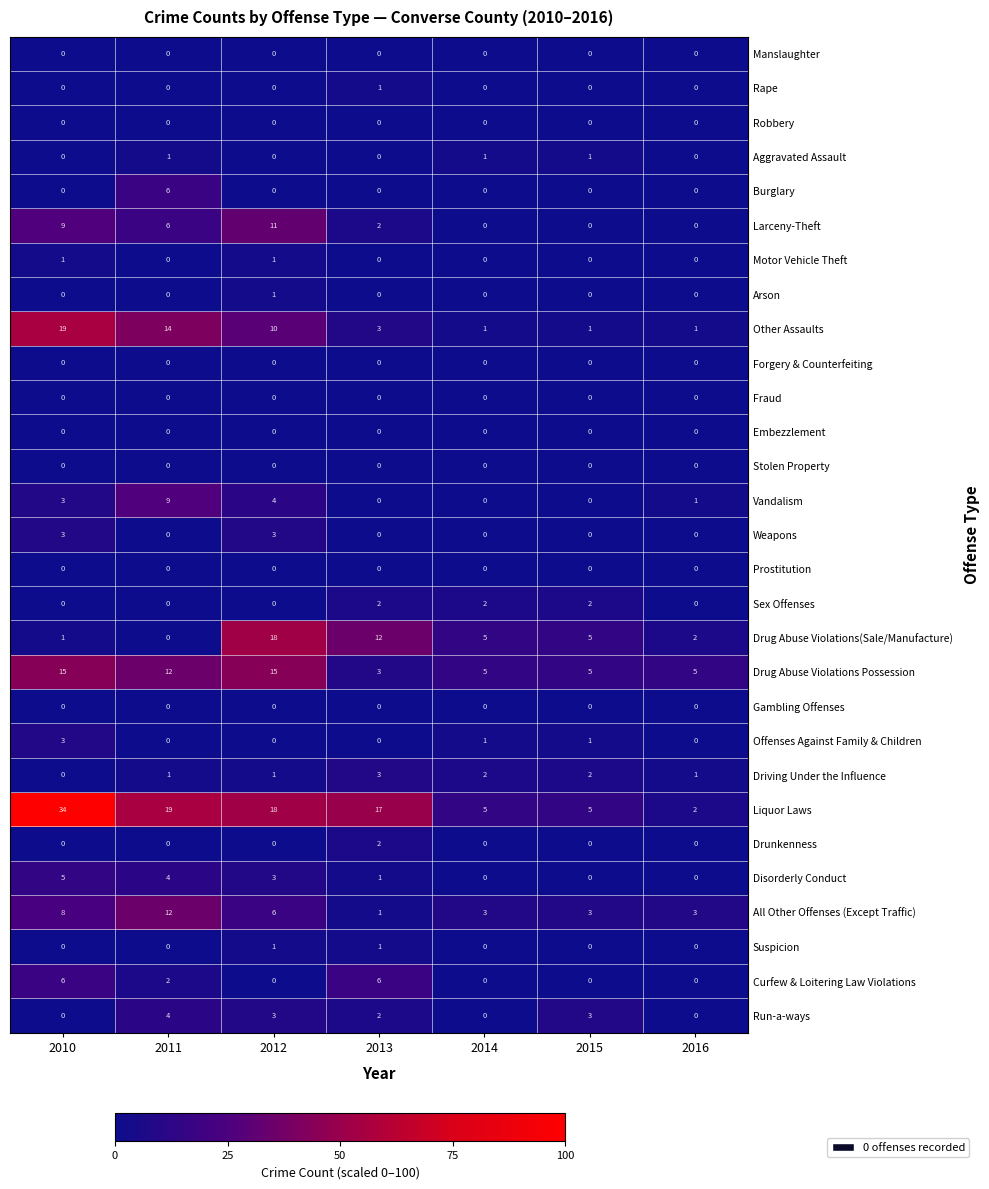

Which series has the largest total across all categories?

Liquor Laws